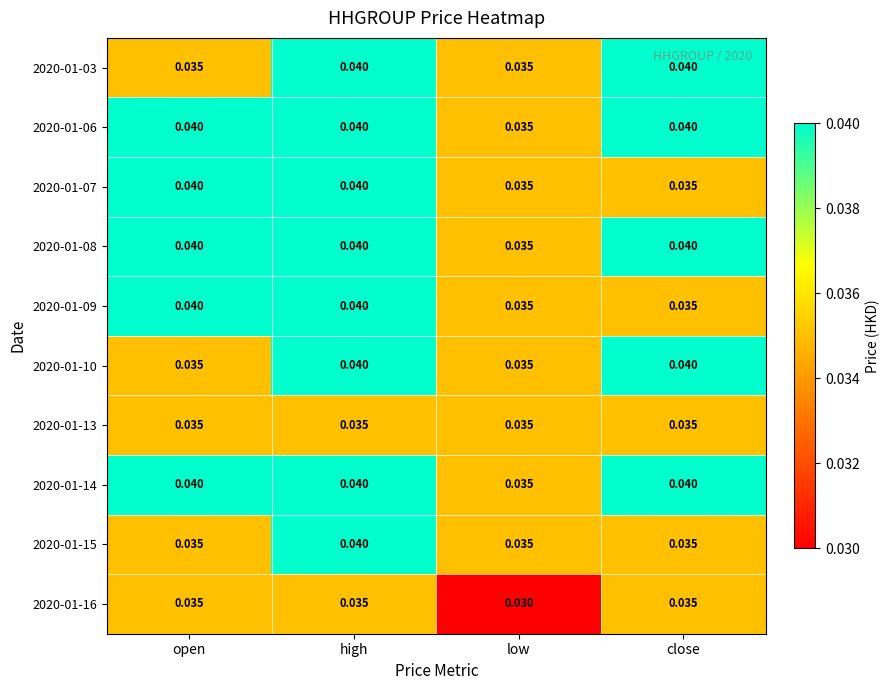

Which label corresponds to the smallest value in the chart?

low